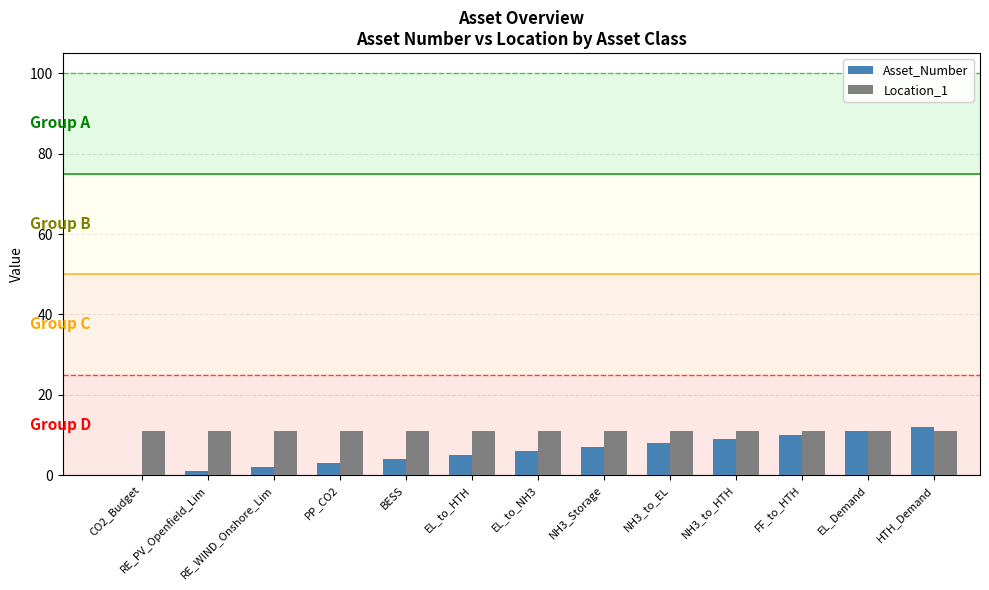

Which series has the largest total across all categories?

Location_1